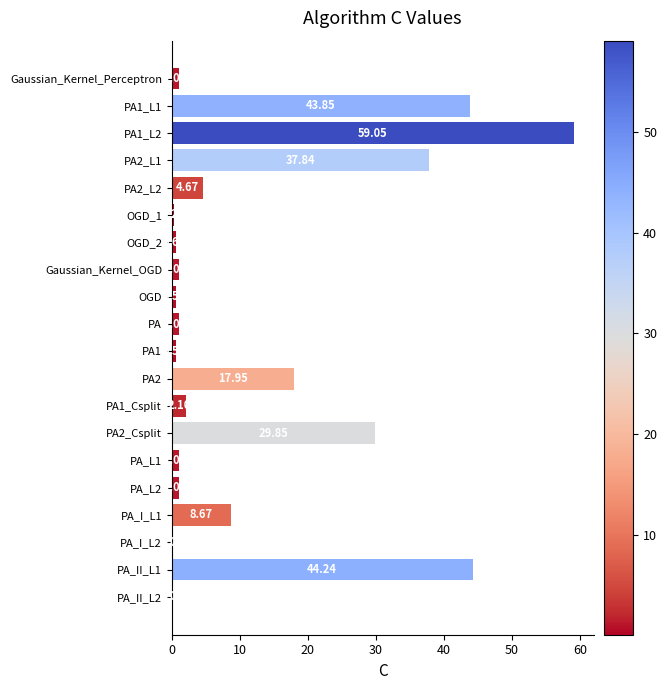

What is the change in value from OGD_1 to PA1?

+0.3